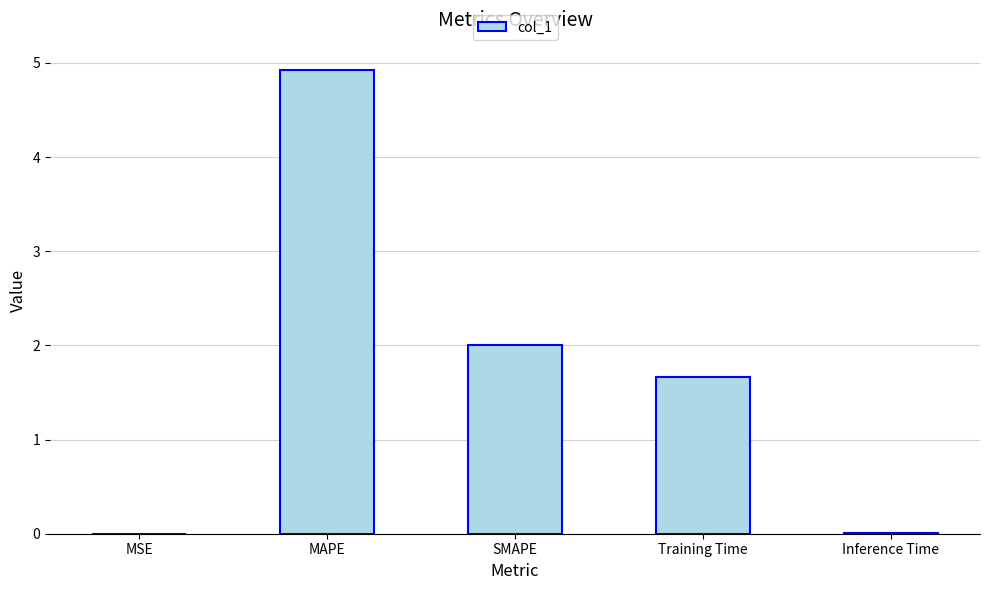

What is the sum of the values at SMAPE and Training Time?

3.7